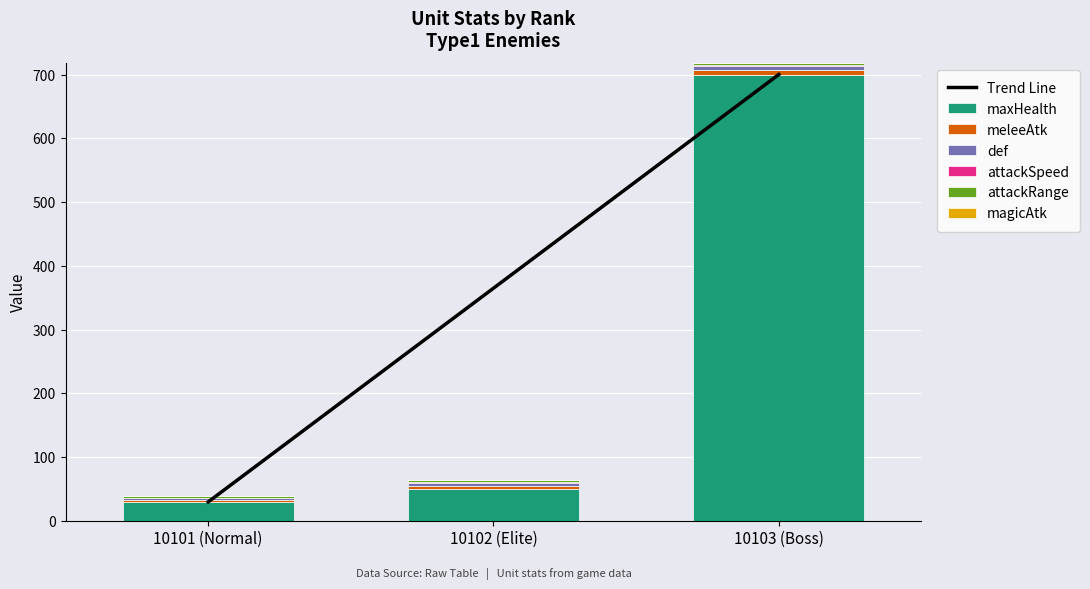

At which label does maxHealth first exceed 50?

10103 (Boss)